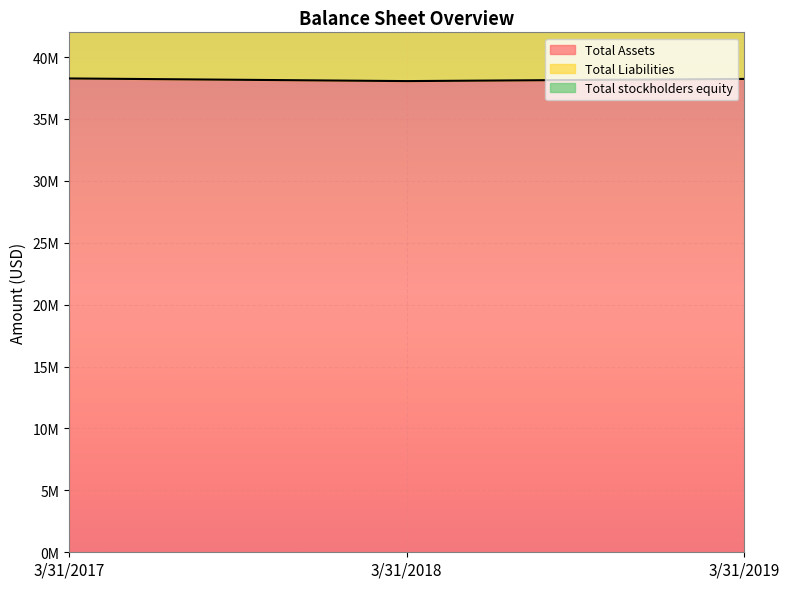

What is the sum of the Total Assets values at 3/31/2018 and 3/31/2019?

76298000